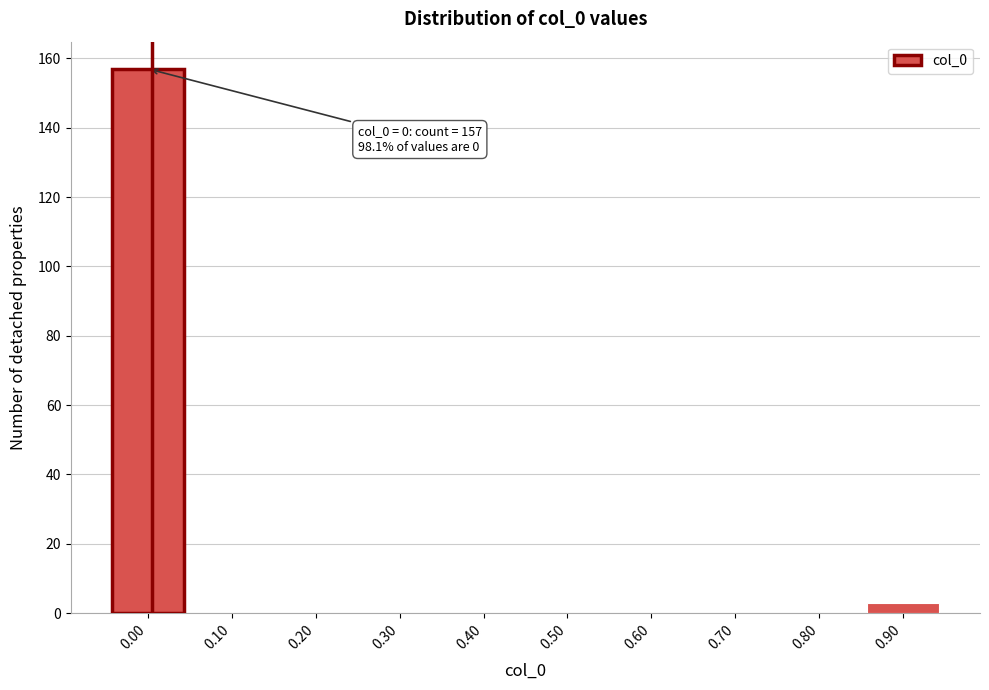

Reading left to right, what are all the values shown in this chart?

0.00=157	0.10=0	0.20=0	0.30=0	0.40=0	0.50=0	0.60=0	0.70=0	0.80=0	0.90=3